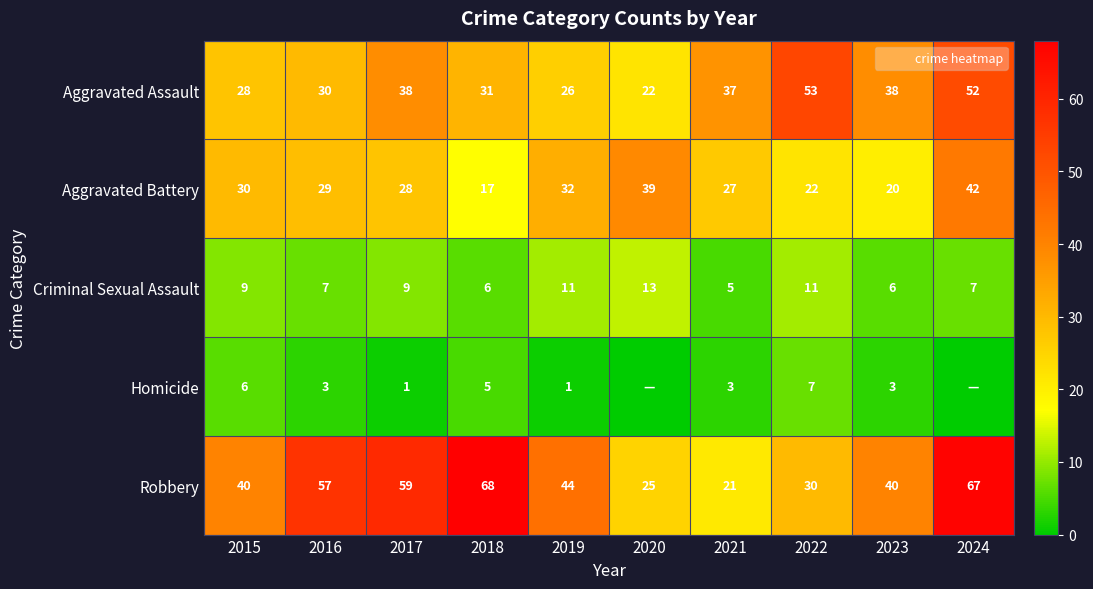

What is the total value across all series at 2023?

107